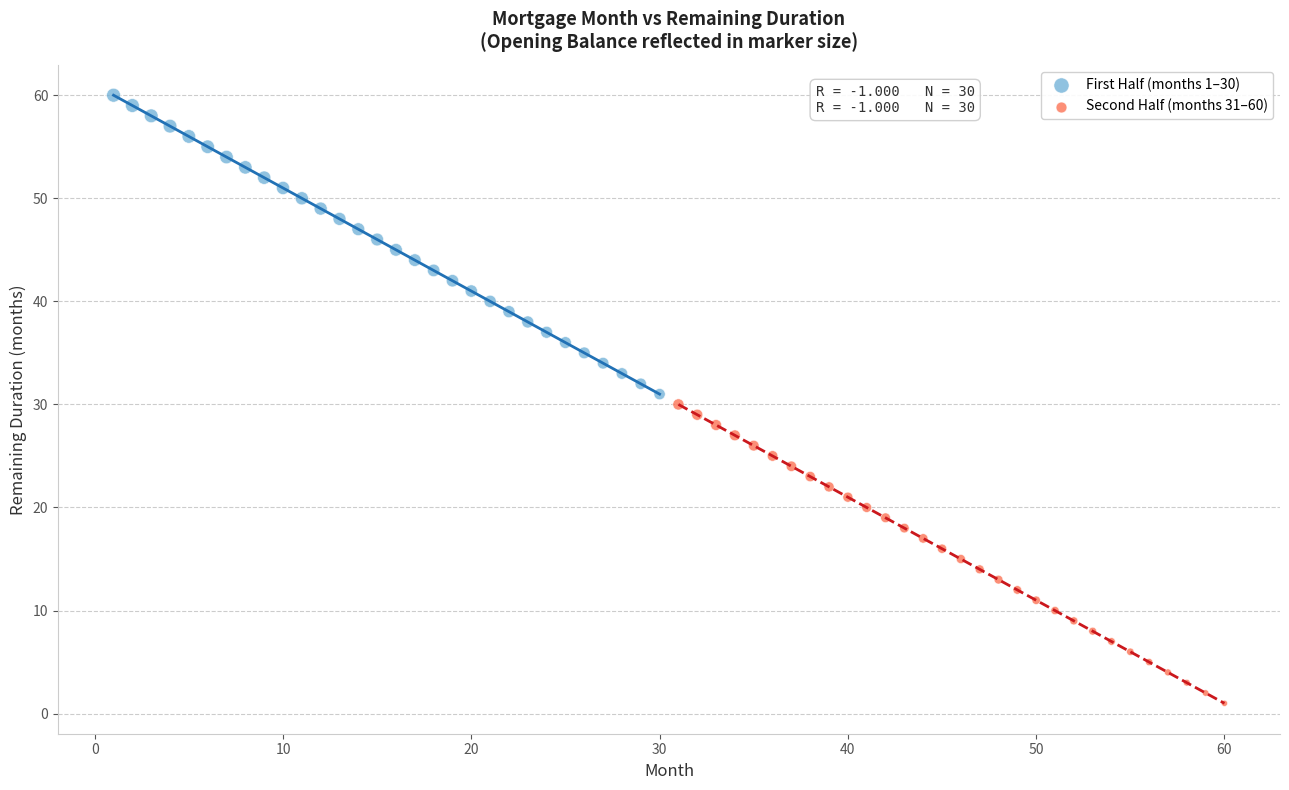

Which series contains the highest Y value?

First Half (months 1–30)